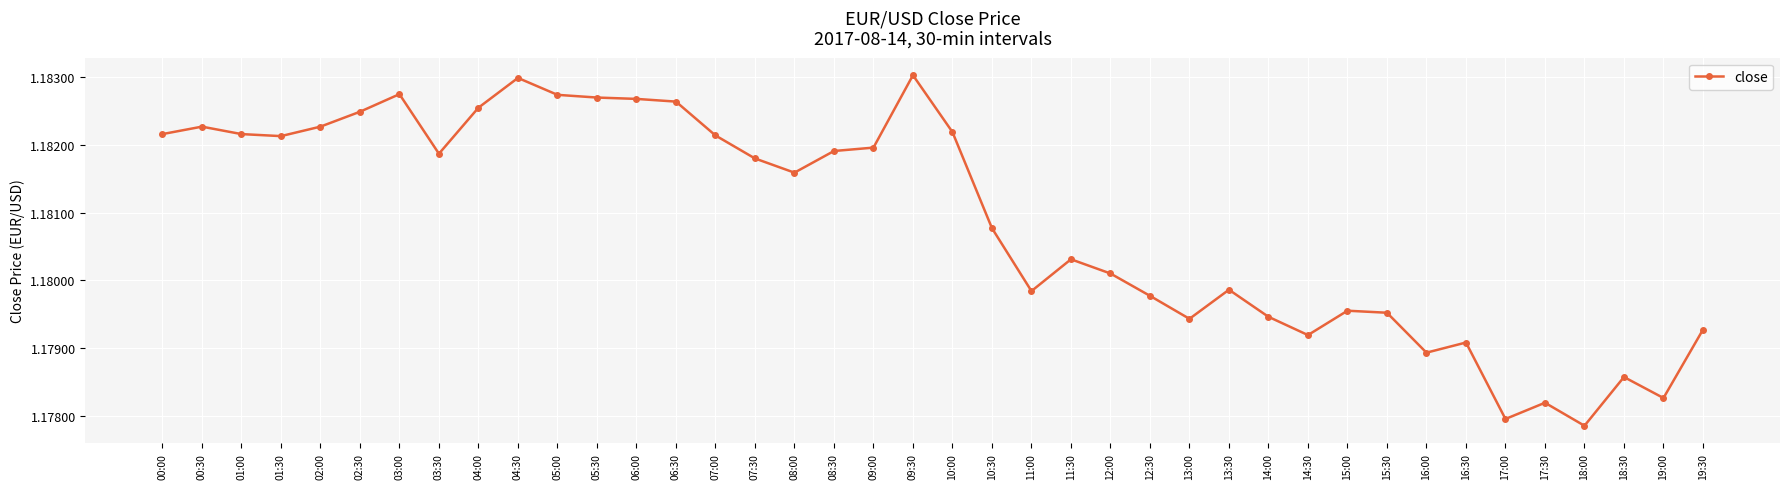

What is the sum of all values?

47.2